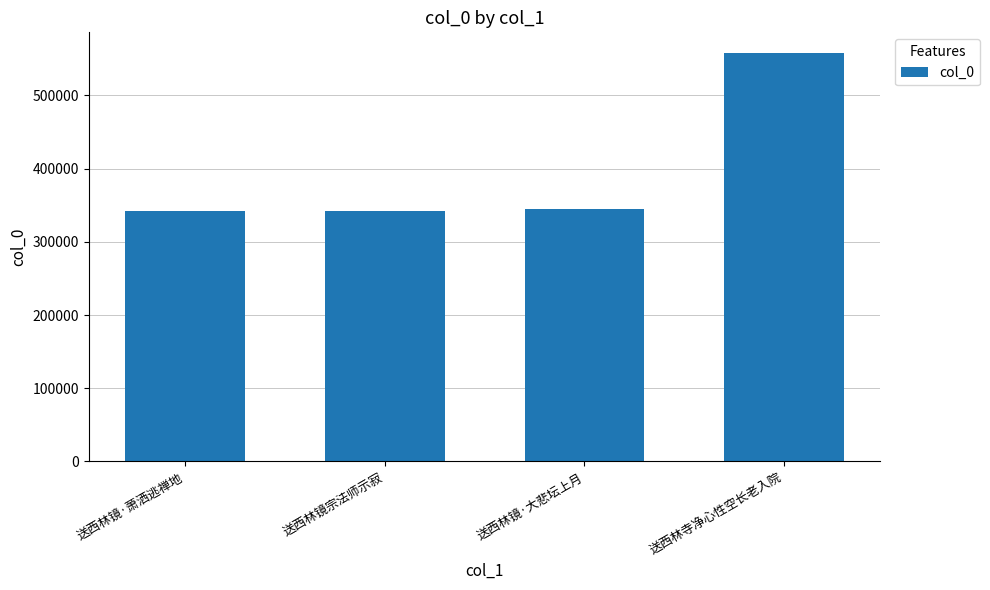

What is the minimum value shown in the chart?

341500